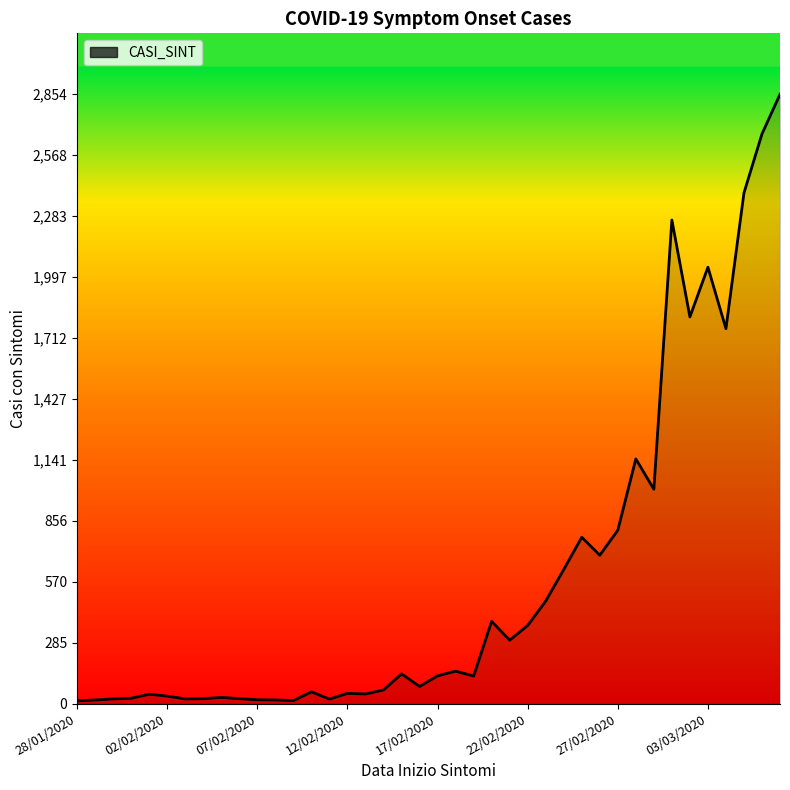

What is the difference between the maximum and minimum values?

2841